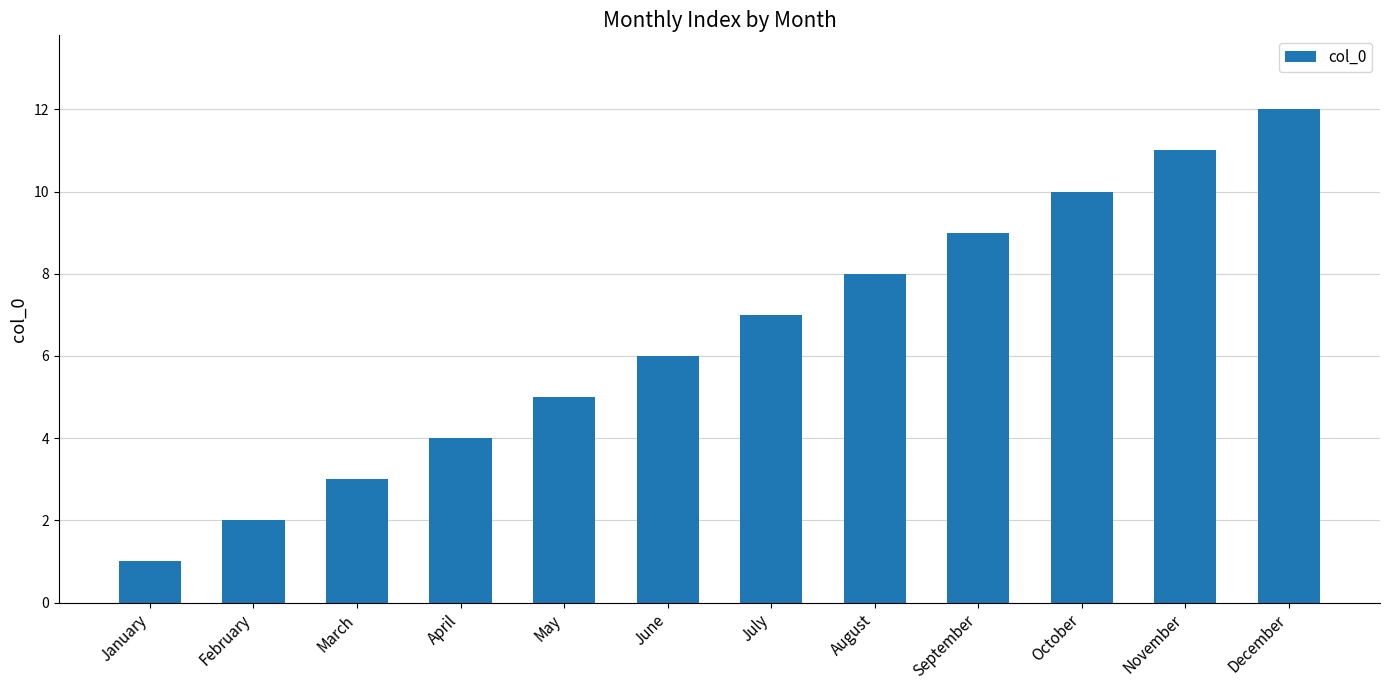

Reading right to left, list all the values displayed in this chart.

December=12	November=11	October=10	September=9	August=8	July=7	June=6	May=5	April=4	March=3	February=2	January=1